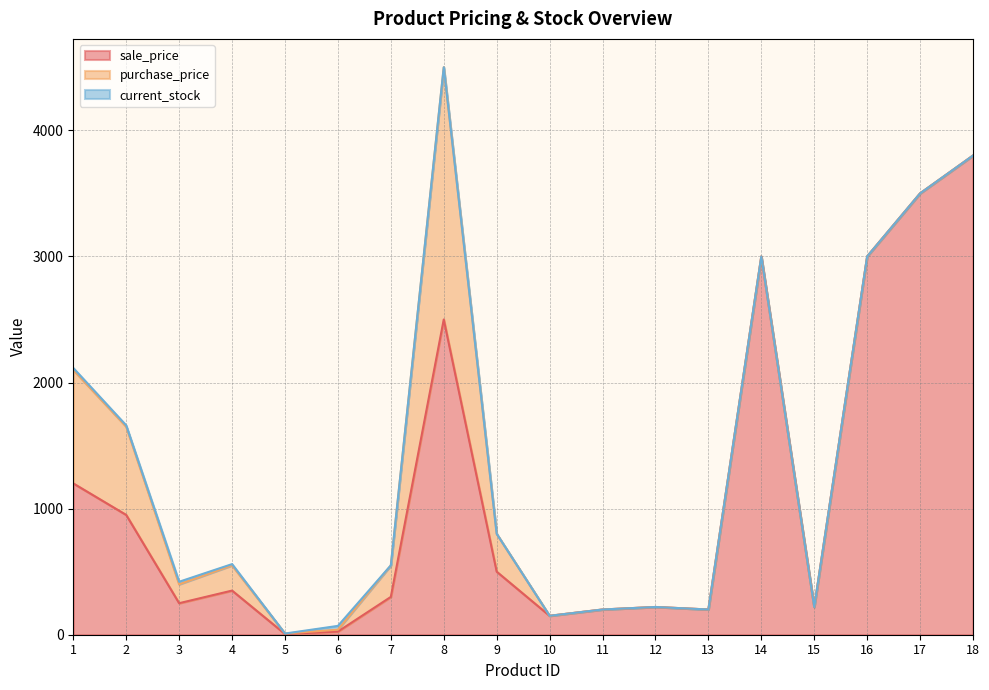

Reading right to left, transcribe all the data shown in this chart.

sale_price: 18=3800.0	17=3500.0	16=3000.0	15=220.0	14=3000.0	13=200.0	12=220.0	11=200.0	10=150.0	9=500.0	8=2500.0	7=300.0	6=25.0	5=6.0	4=350.0	3=250.0	2=950.0	1=1200.0
purchase_price: 18=0.0	17=0.0	16=0.0	15=0.0	14=0.0	13=0.0	12=0.0	11=0.0	10=0.0	9=300.0	8=2000.0	7=250.0	6=15.0	5=3.5	4=200.0	3=150.0	2=700.0	1=900.0
current_stock: 18=0.0	17=0.0	16=0.0	15=0.0	14=0.0	13=0.0	12=0.0	11=0.0	10=0.0	9=0.0	8=0.0	7=0.0	6=30.0	5=0.0	4=10.0	3=20.0	2=10.0	1=15.0